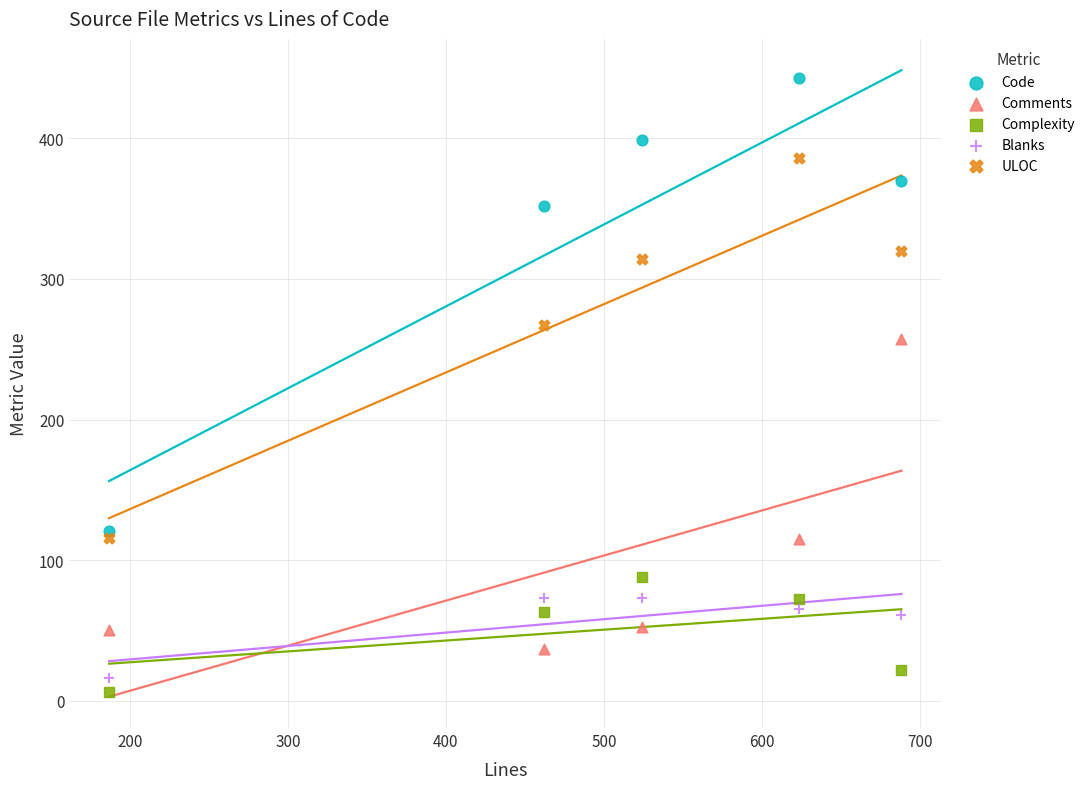

What are all the series names shown in the legend?

Code, Comments, Complexity, Blanks, ULOC